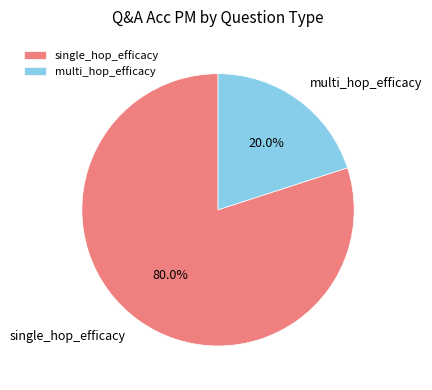

What is the largest slice in the pie chart?

single_hop_efficacy